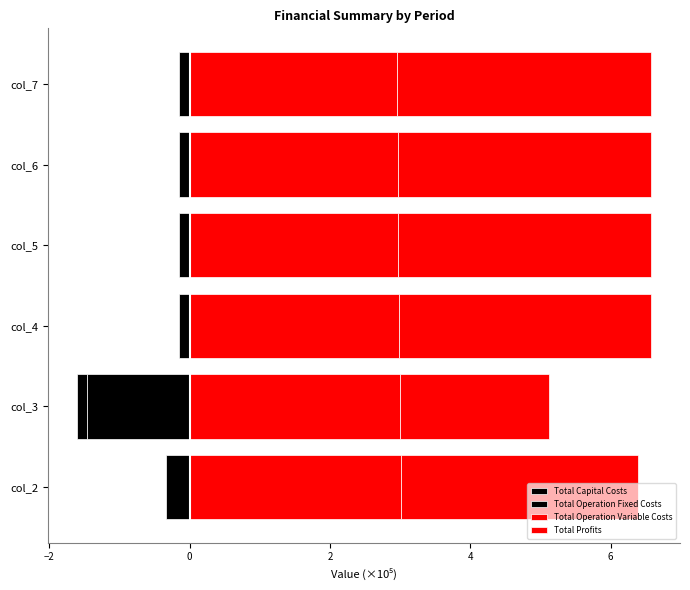

Are the bars horizontal?

Yes